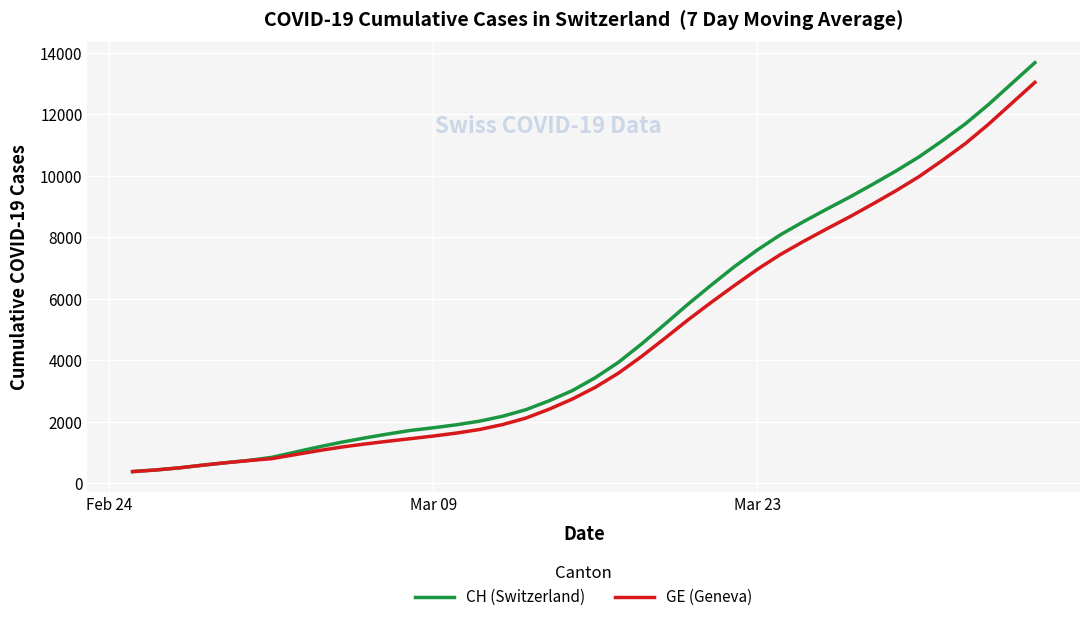

Which series has the largest total across all categories?

CH (Switzerland)